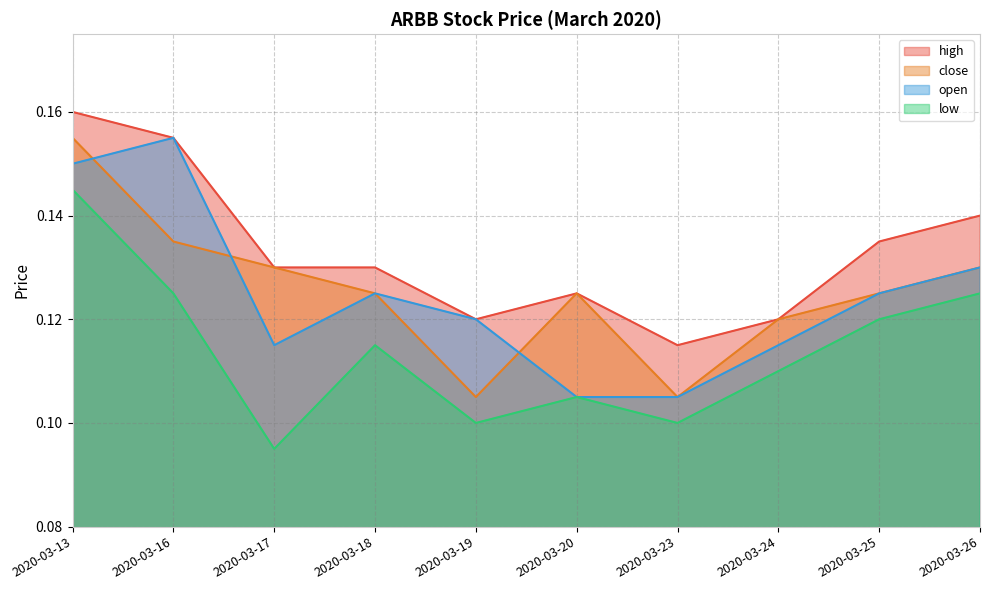

What is the total value across all series at 2020-03-23?

0.4